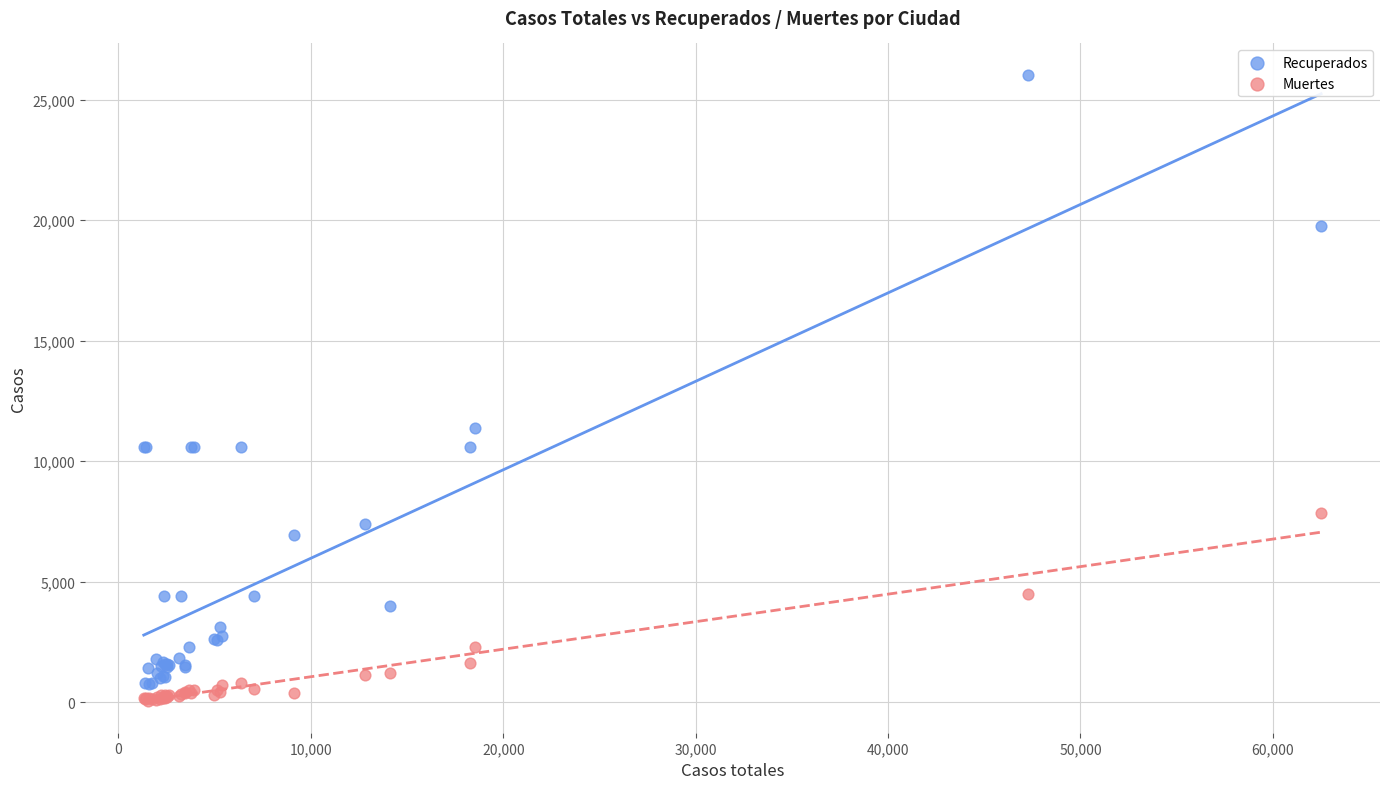

Which series contains the highest Y value?

Recuperados